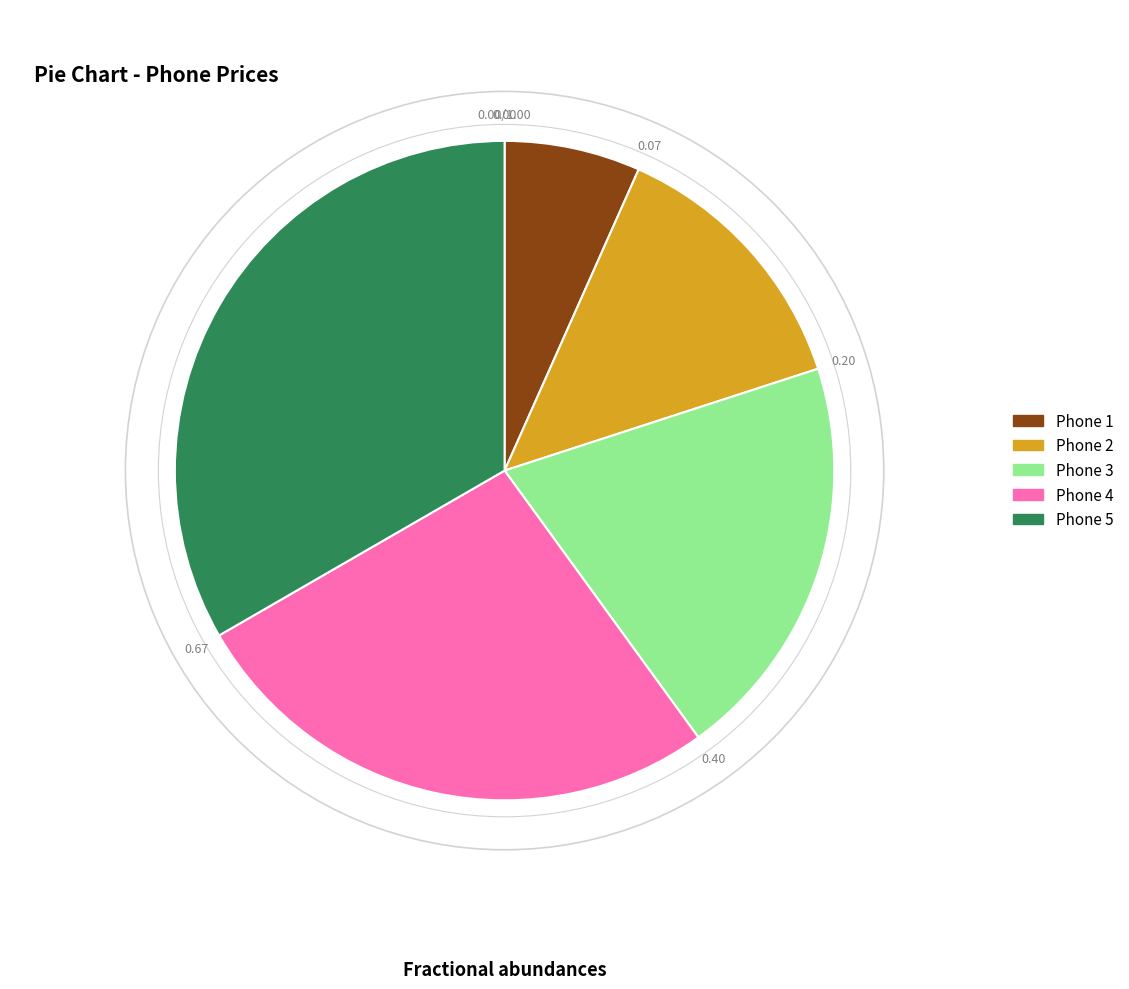

Does any single category account for the majority?

No